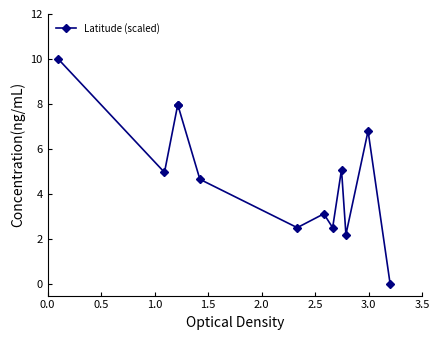

Count the number of data series in this chart.

1